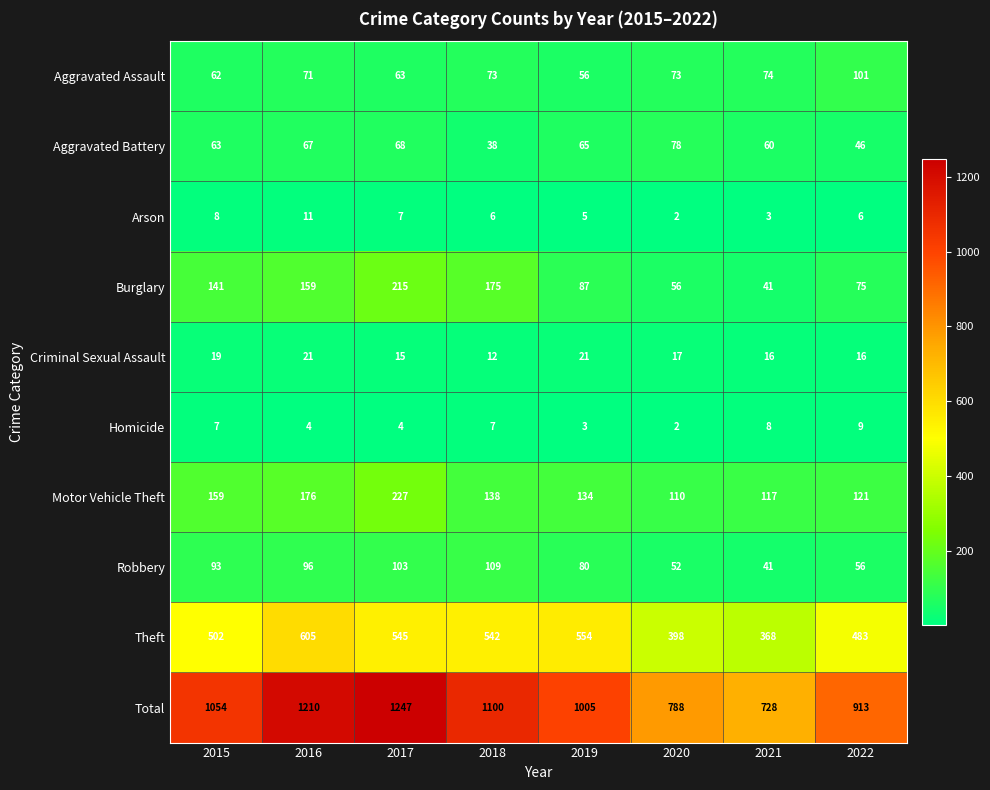

What is the difference between the maximum and minimum values in the Homicide series?

7